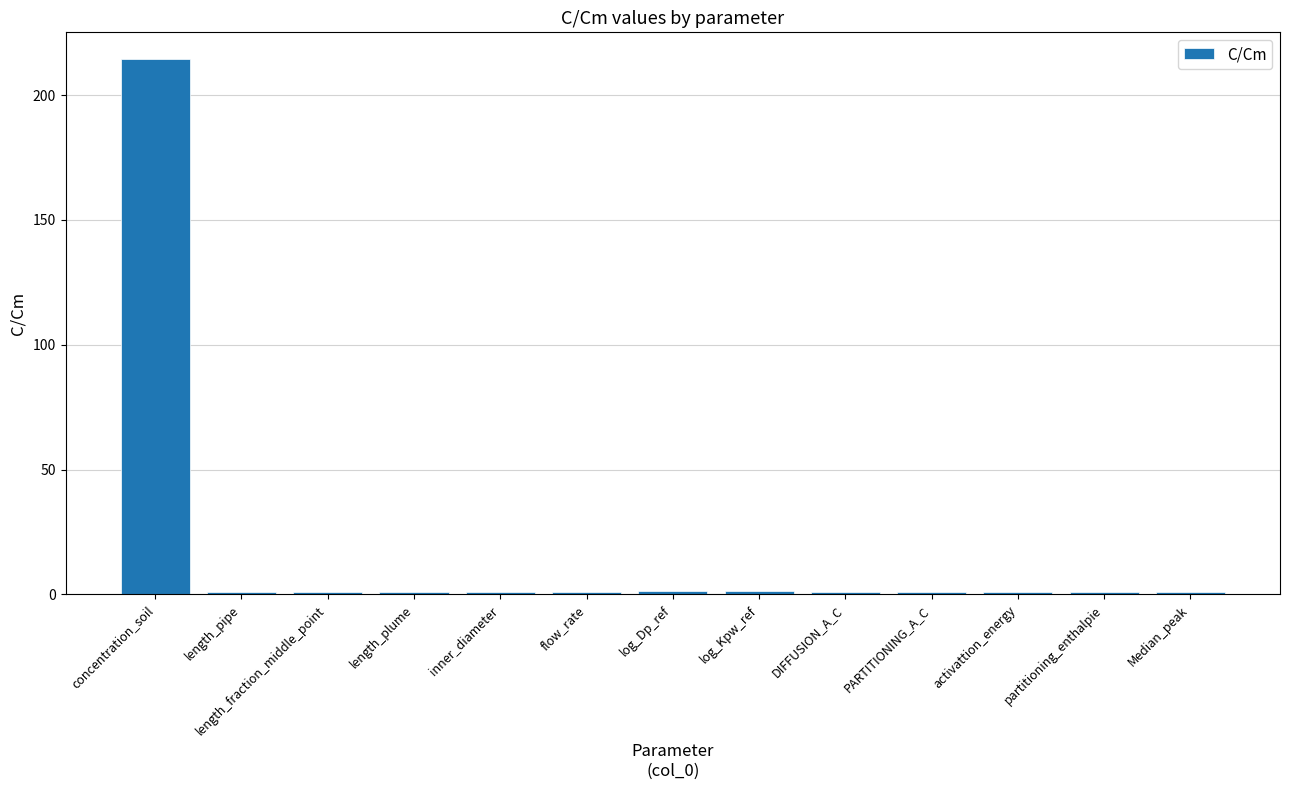

What is the ratio of the value at log_Kpw_ref to the value at length_pipe?

1.2